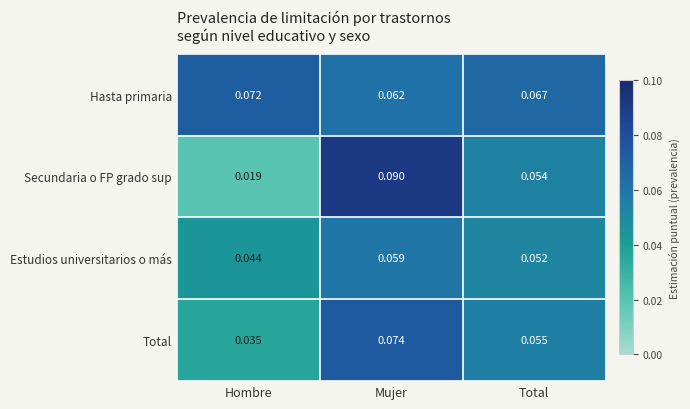

What is the total value across all series at Hombre?

0.2